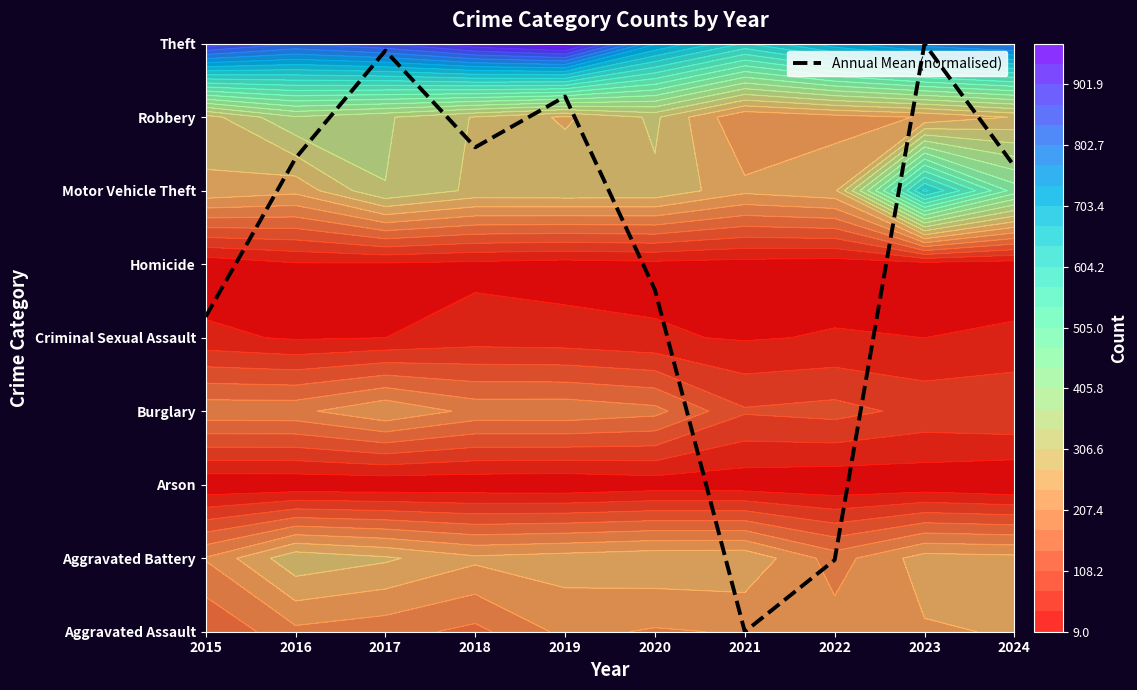

Which label corresponds to the smallest value in the chart?

2021